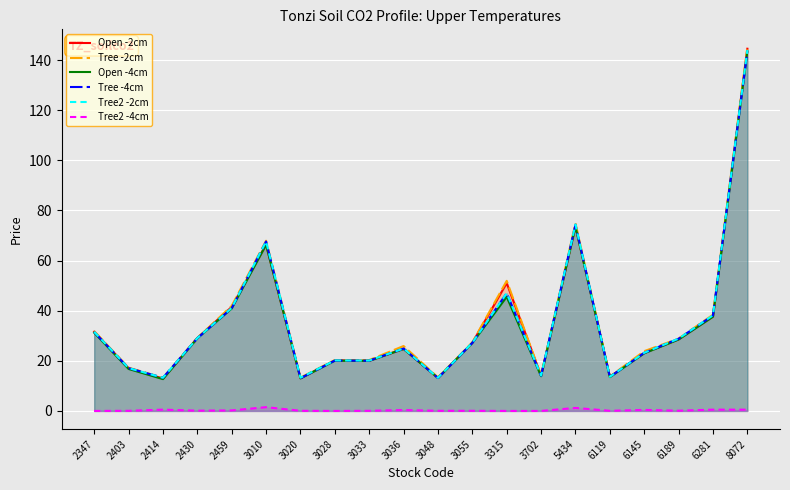

Between 2459 and 2403, which is larger?

2459